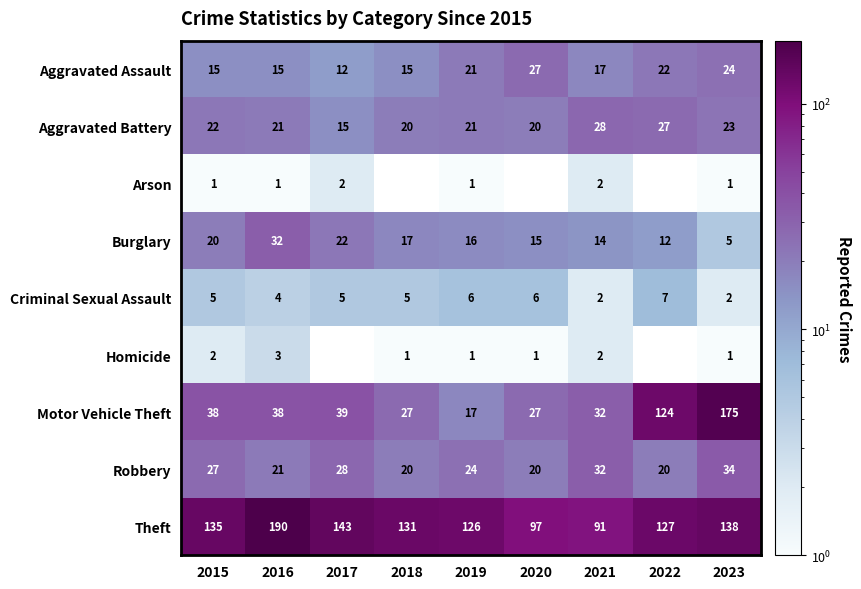

How many series are shown in this chart?

9